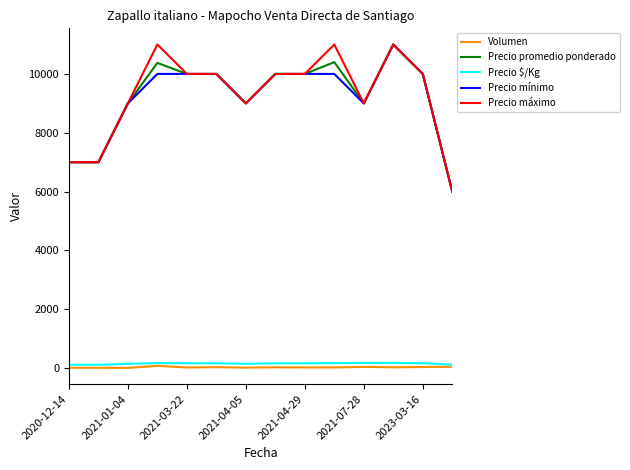

True or false: Precio $/Kg and Precio mínimo intersect in this chart.

False